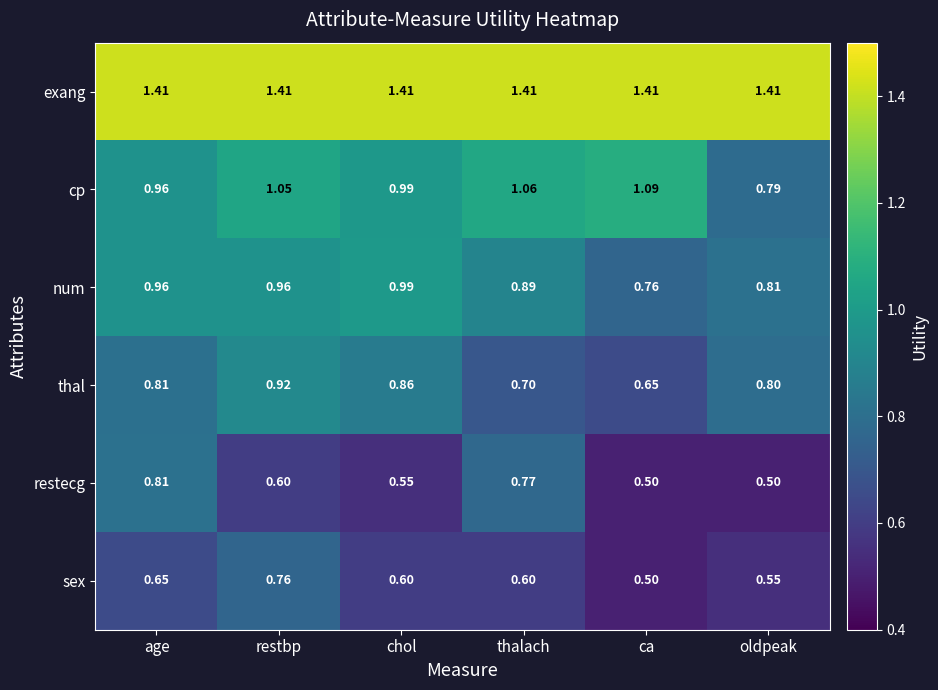

Which series has the largest range (max minus min)?

restecg